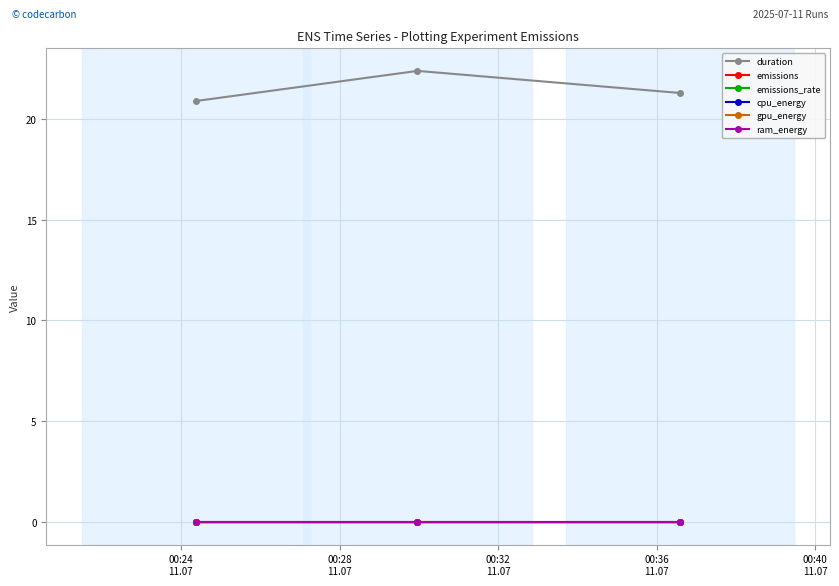

Which series has the largest total across all categories?

duration